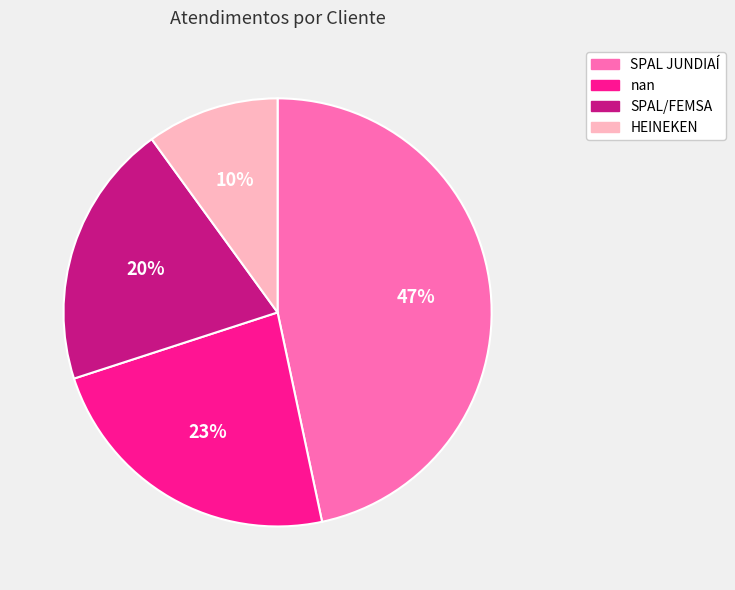

Does SPAL/FEMSA account for over 50% of the chart?

No